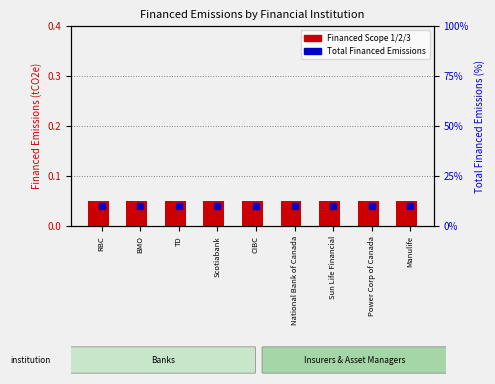

At which category is the sum across all series the highest?

RBC